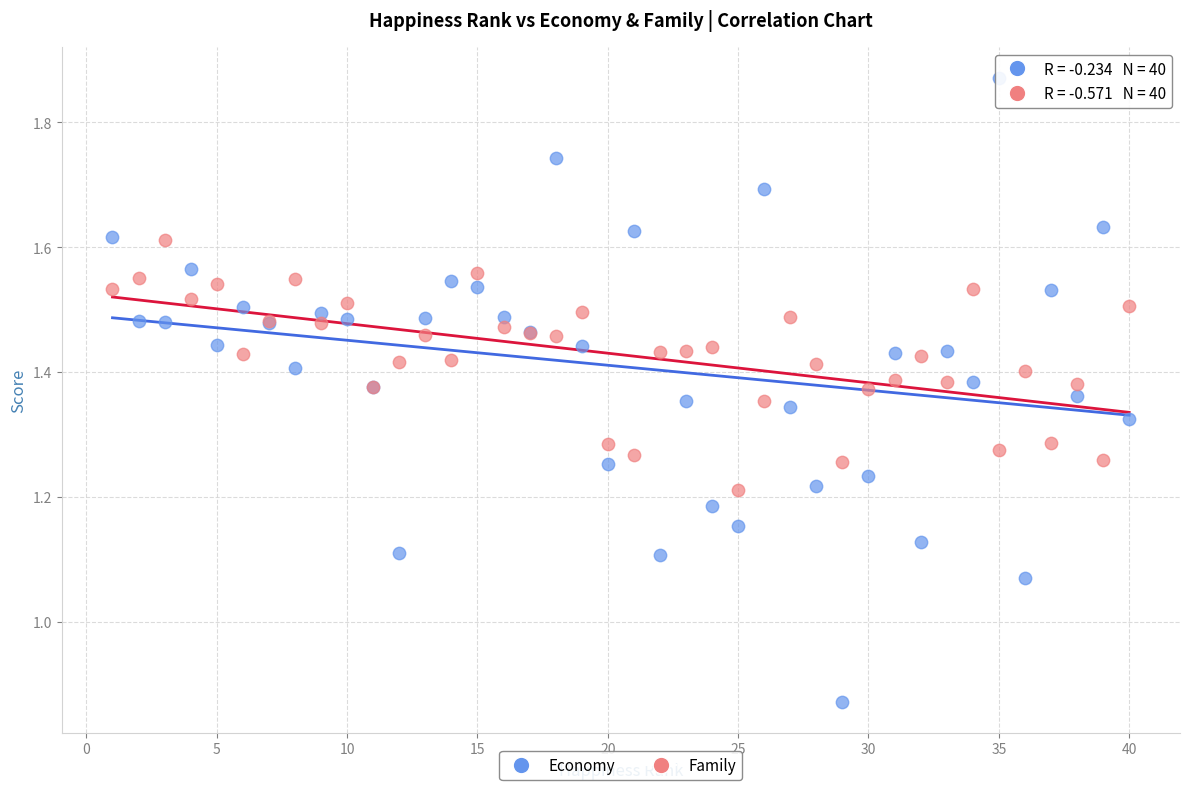

Which series contains the highest Y value?

Economy